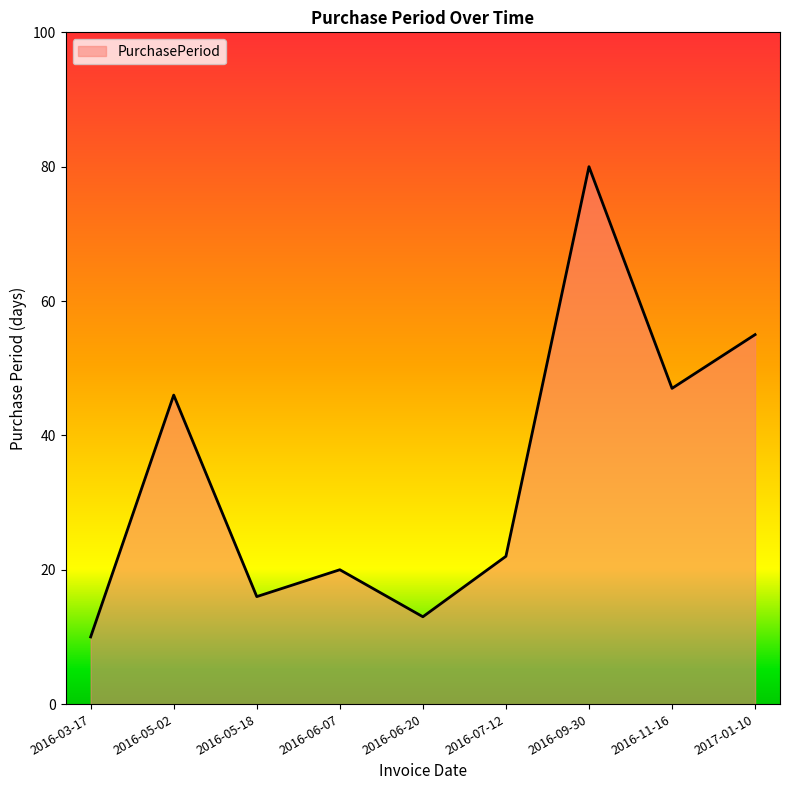

What position from the right is 2016-06-20?

5